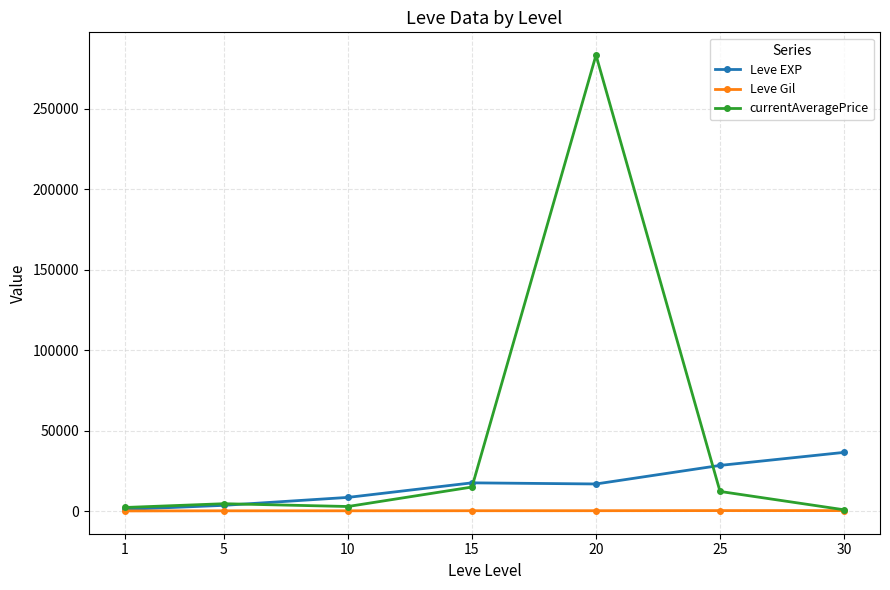

At which label is currentAveragePrice closest to 142069?

15